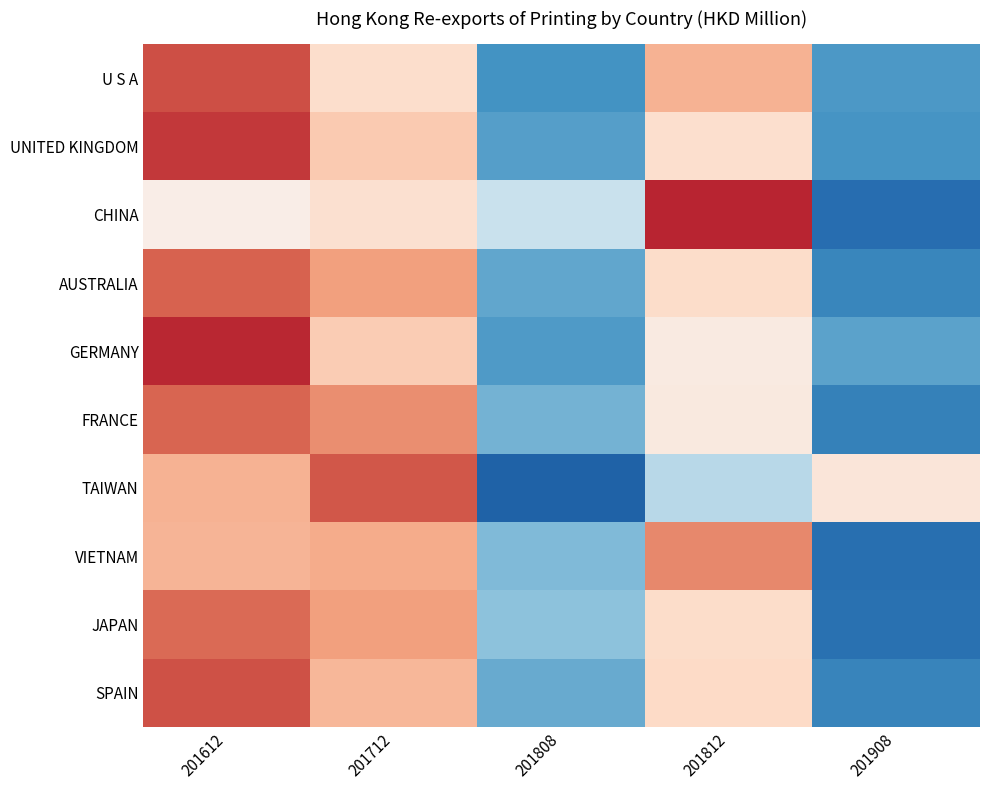

What is the difference between the highest and lowest values at 201712?

0.9